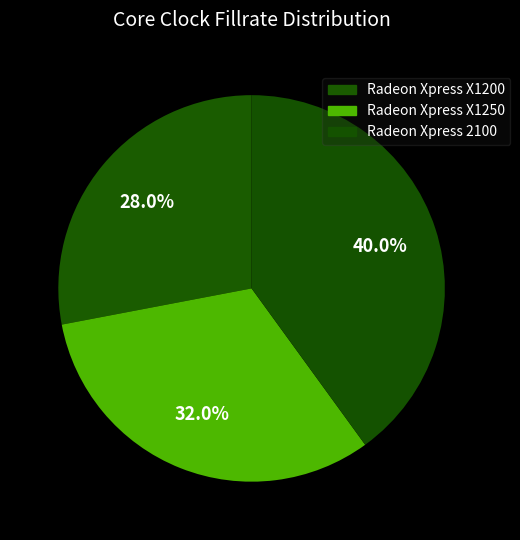

Is it true that Radeon Xpress X1250 is 19% of the pie?

False